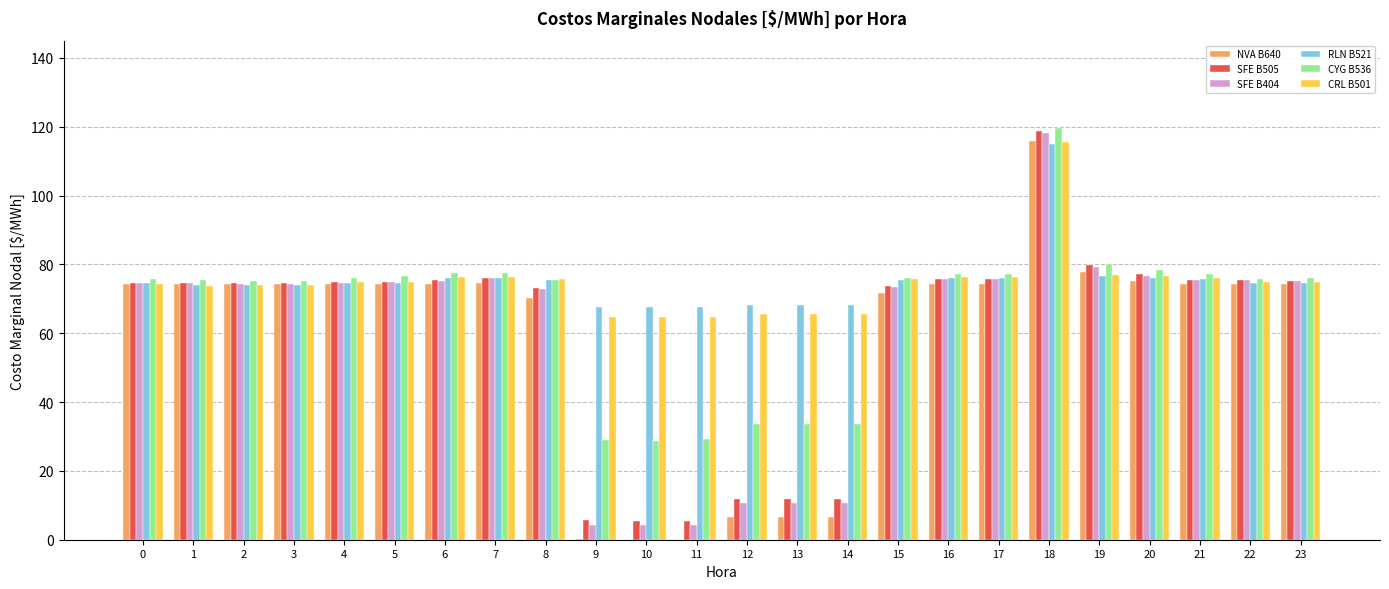

True or false: RLN B521 has a value of 68.2 at 13.

True